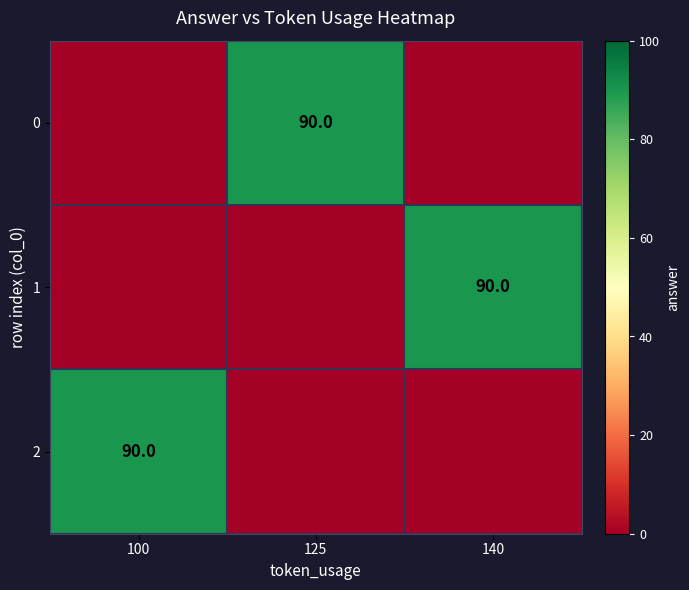

True or false: 2 has a value of 90 at 100.

True